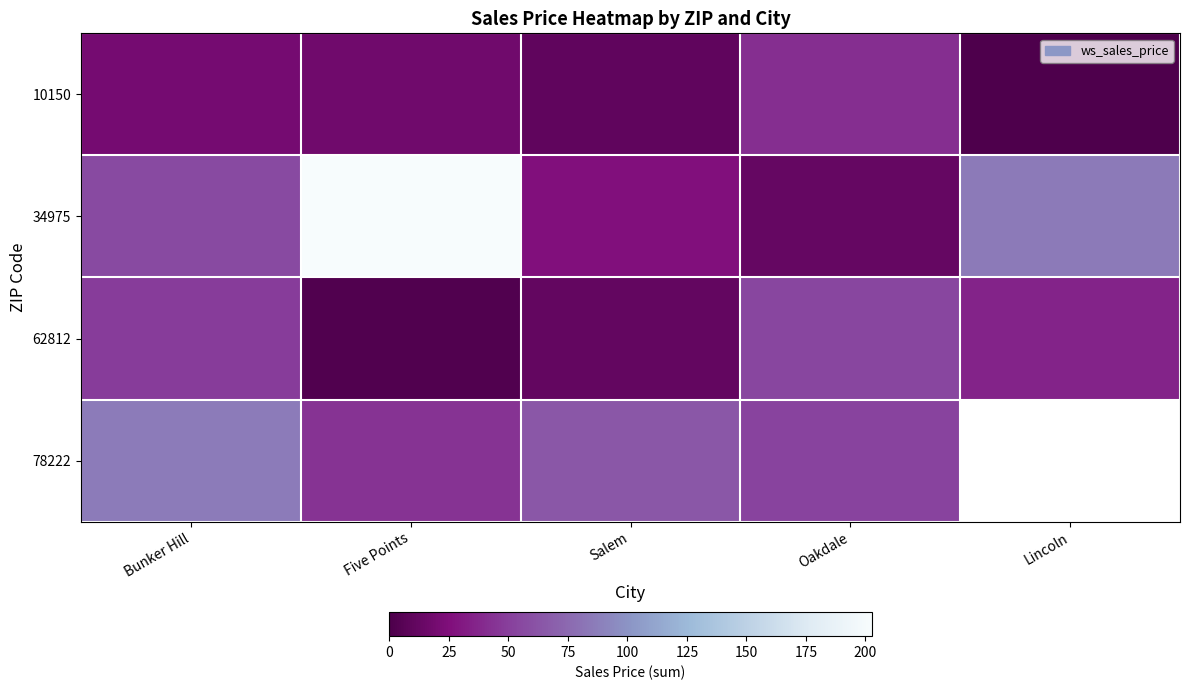

Which series has the largest range (max minus min)?

34975